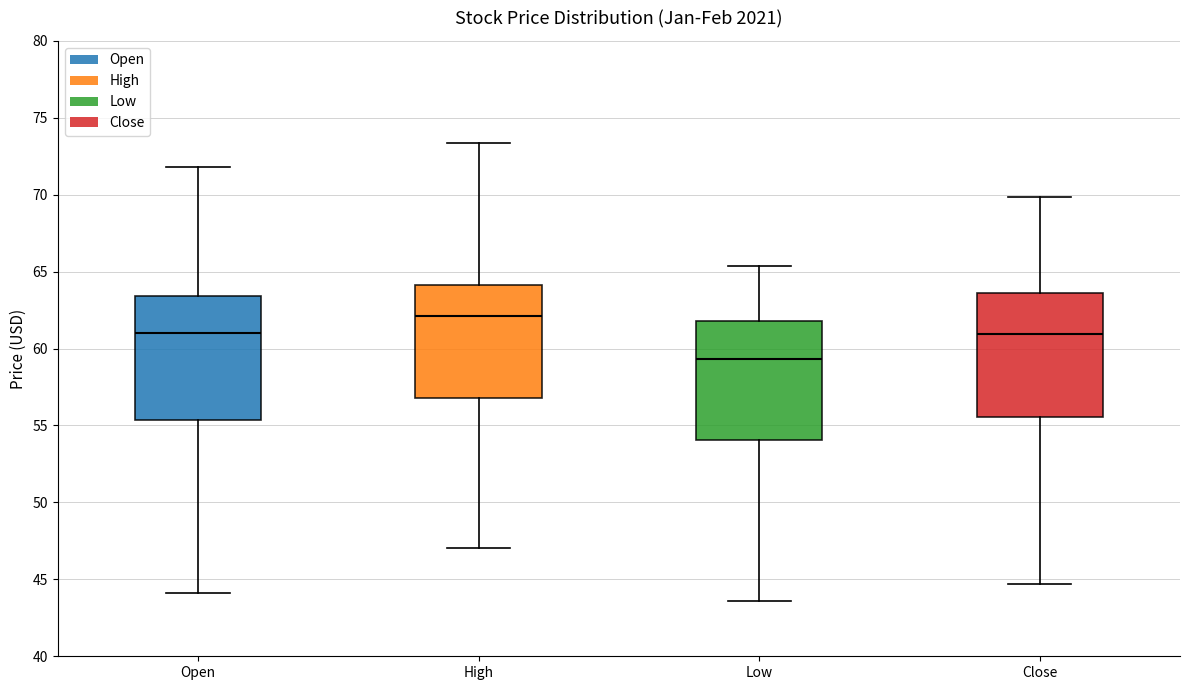

Reading left to right, transcribe this box plot: for each box, give where its median line is, the range the box spans, and where its two whiskers end, as read against the y-axis. The values are not printed on the chart, so give them approximately, as read against the axis.

Open: median 61.0, box 55.5 to 63.5, whiskers 44.0 to 72.0
High: median 62.0, box 57.0 to 64.0, whiskers 47.0 to 73.5
Low: median 59.5, box 54.0 to 62.0, whiskers 43.5 to 65.5
Close: median 61.0, box 55.5 to 63.5, whiskers 44.5 to 70.0